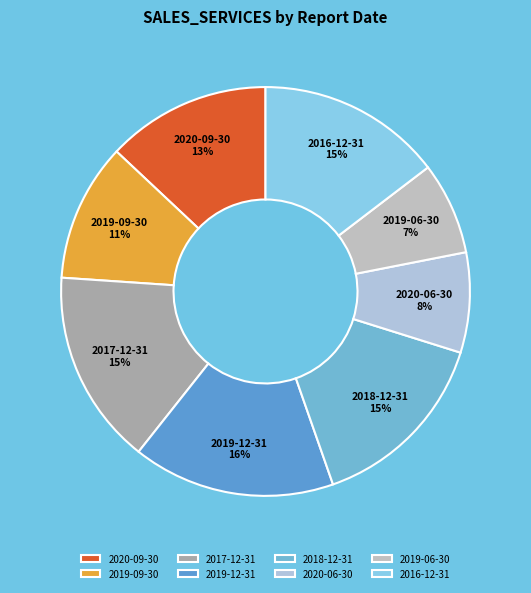

Which has a higher value, 2016-12-31 or 2019-06-30?

2016-12-31